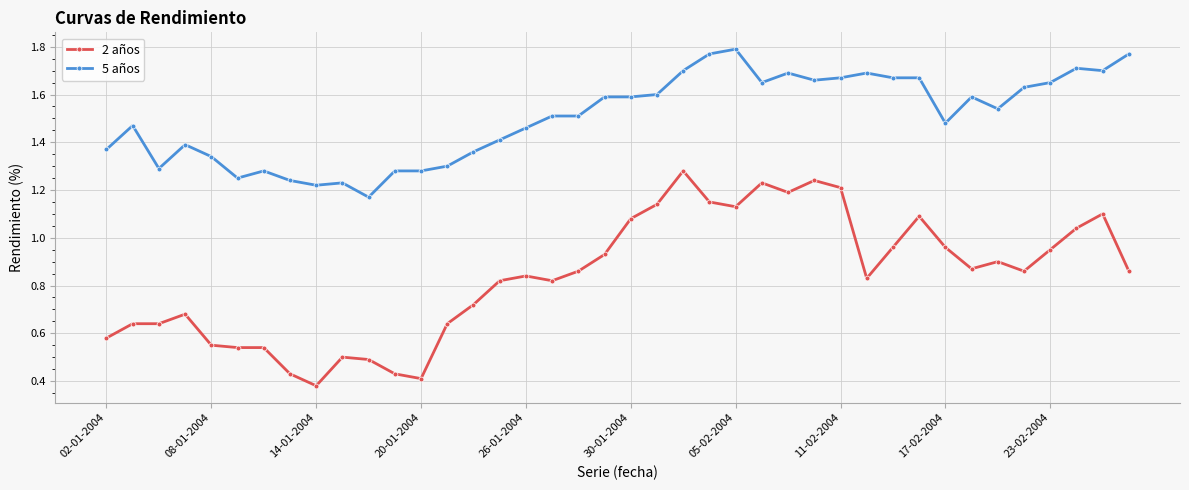

Count the 5 años values in the range 1 to 2.

40